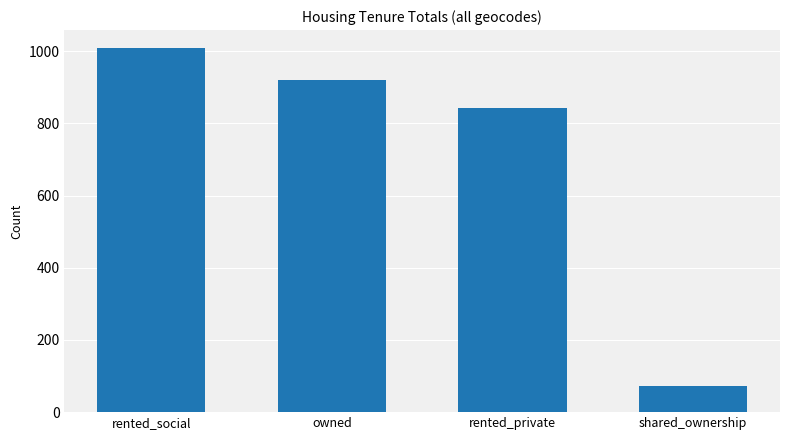

The chart shows a value of 1473 at rented_social. True or false?

False